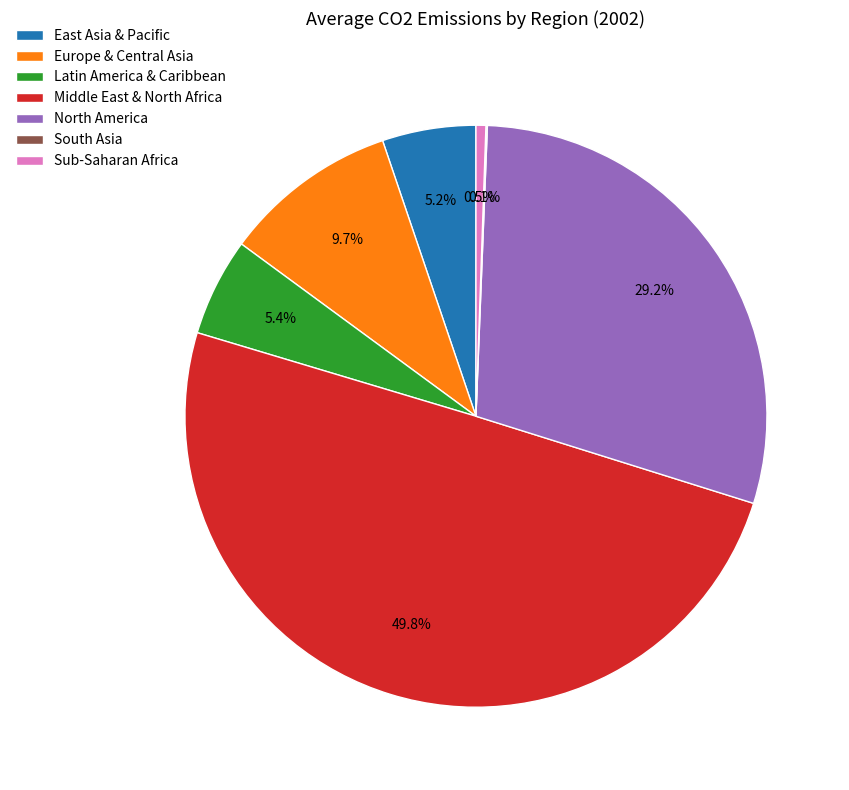

Is North America the majority of the pie?

No